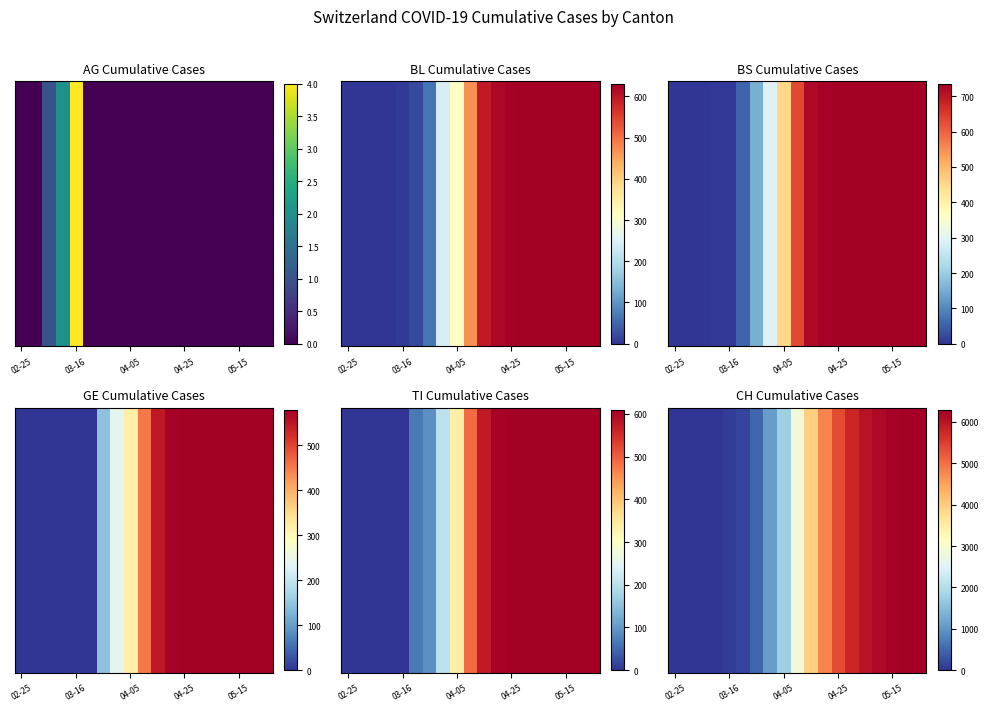

Reading left to right, what are all the values shown in this chart?

0	0	1	8	74	155	499	1079	1757	2851	3969	4789	5367	5786	6009	6152	6233	6272	6277